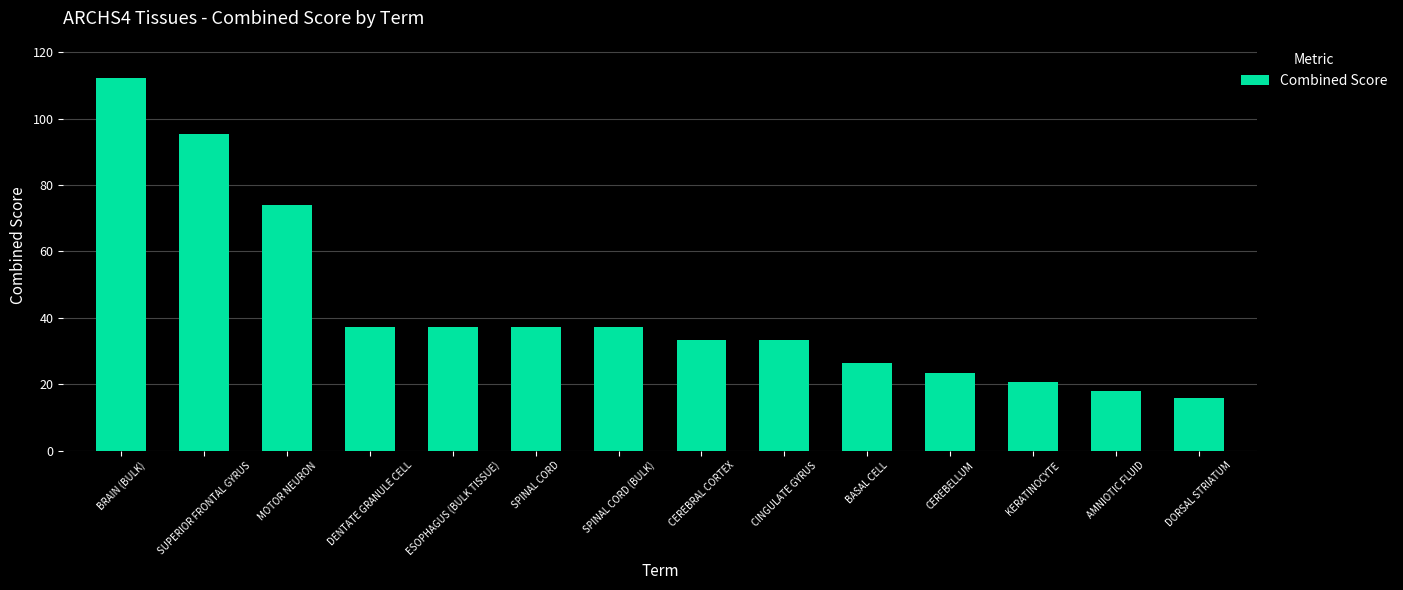

At which label is the value closest to 64?

MOTOR NEURON